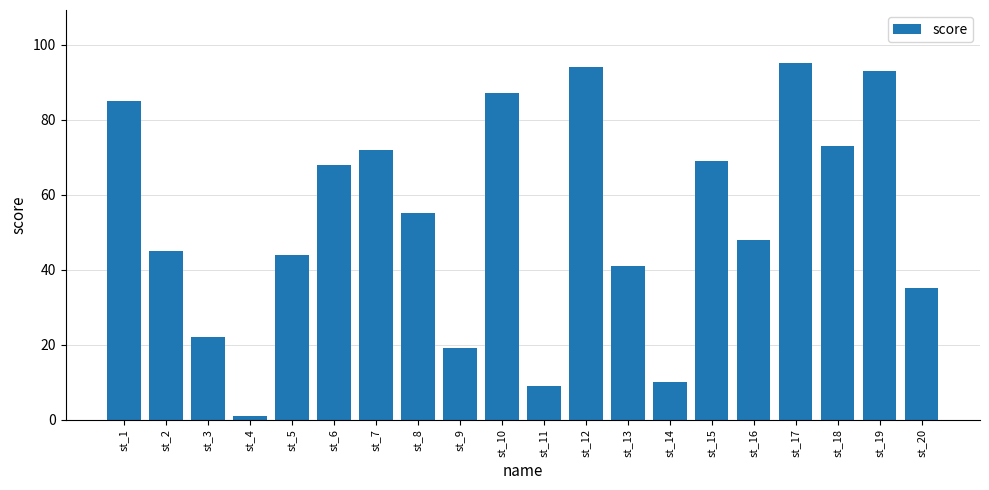

What is the value of the 17th bar from the left?

95